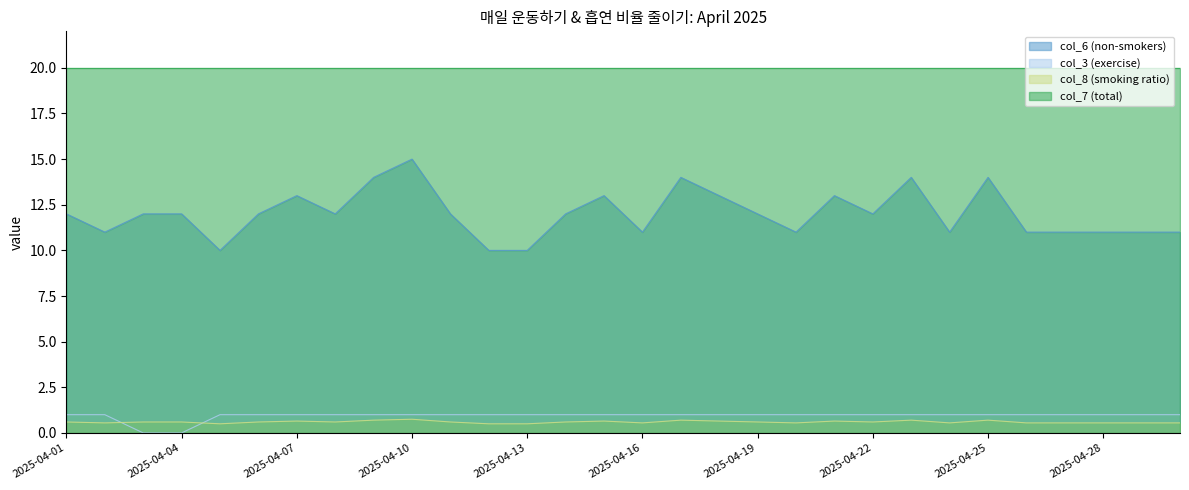

Which series has the largest range (max minus min)?

col_6 (non-smokers)